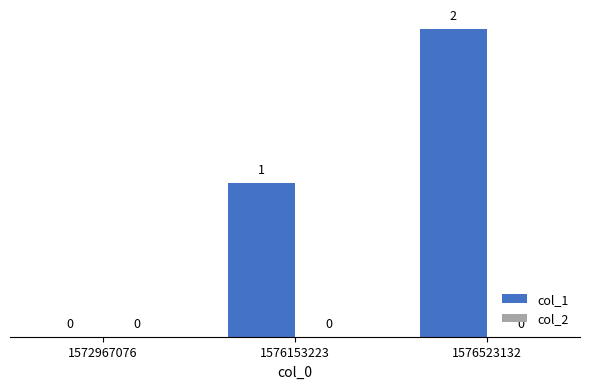

What is the sum of all values?

3